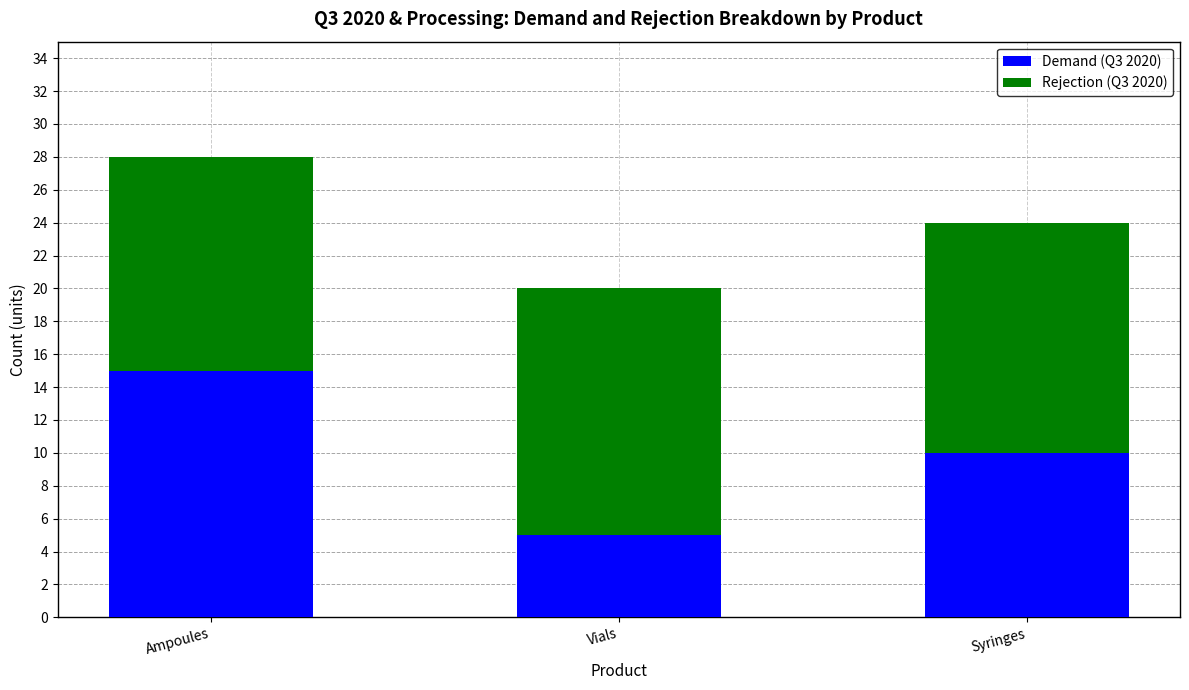

Reading left to right, list the values for the Demand (Q3 2020) series.

15	5	10